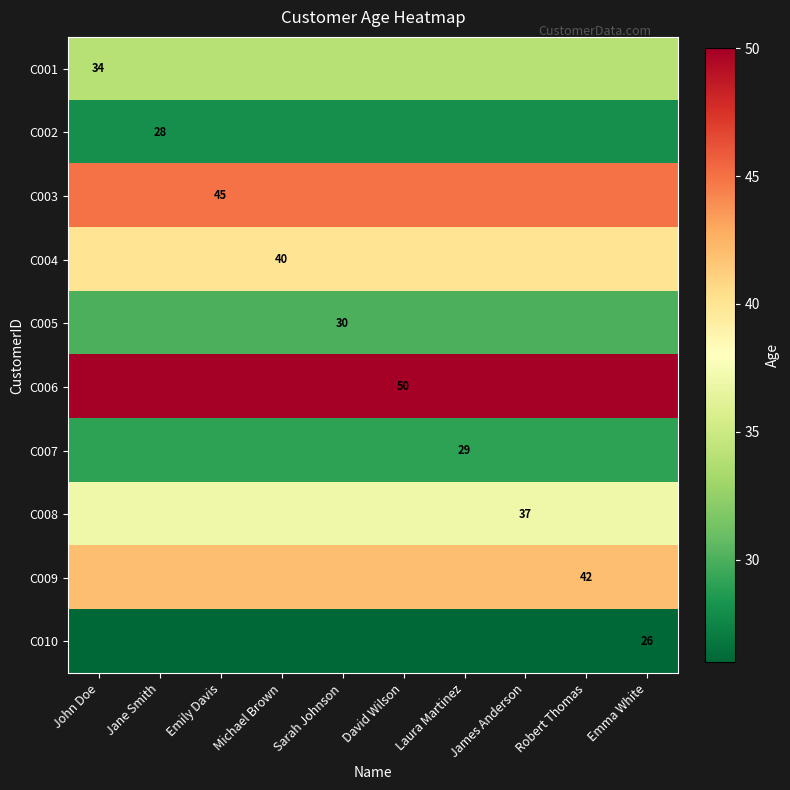

Which label corresponds to the largest value in the chart?

John Doe